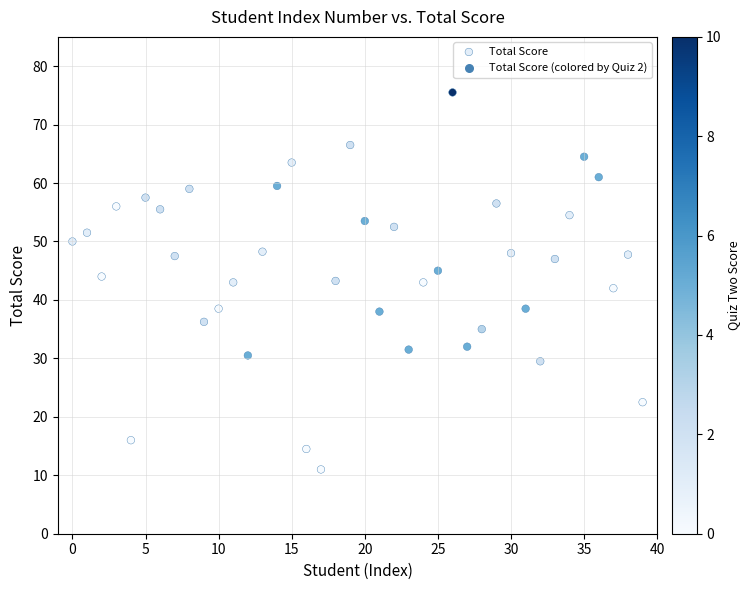

What is the range of Y values (max minus min)?

64.5